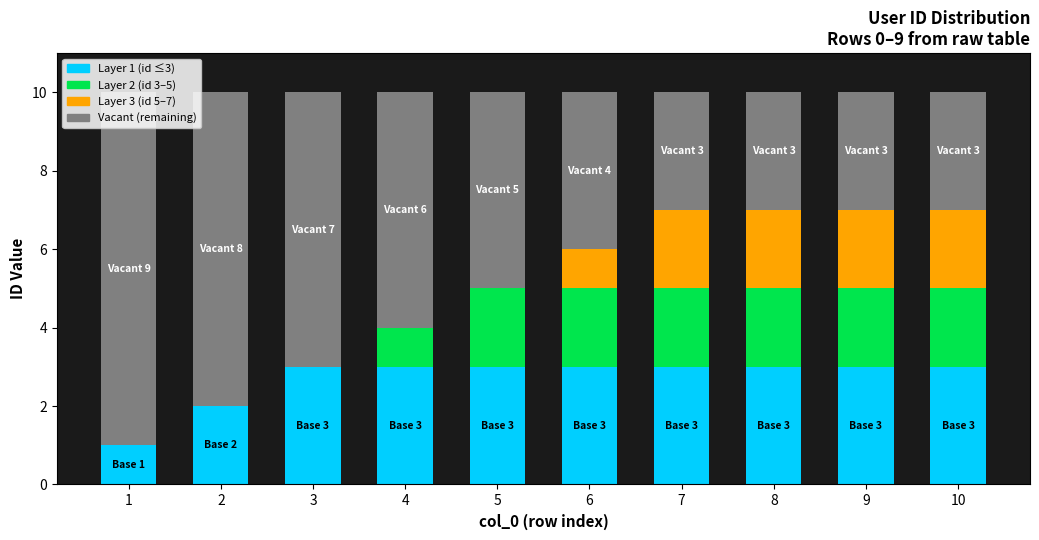

What is the value of the 8th bar from the left?

3